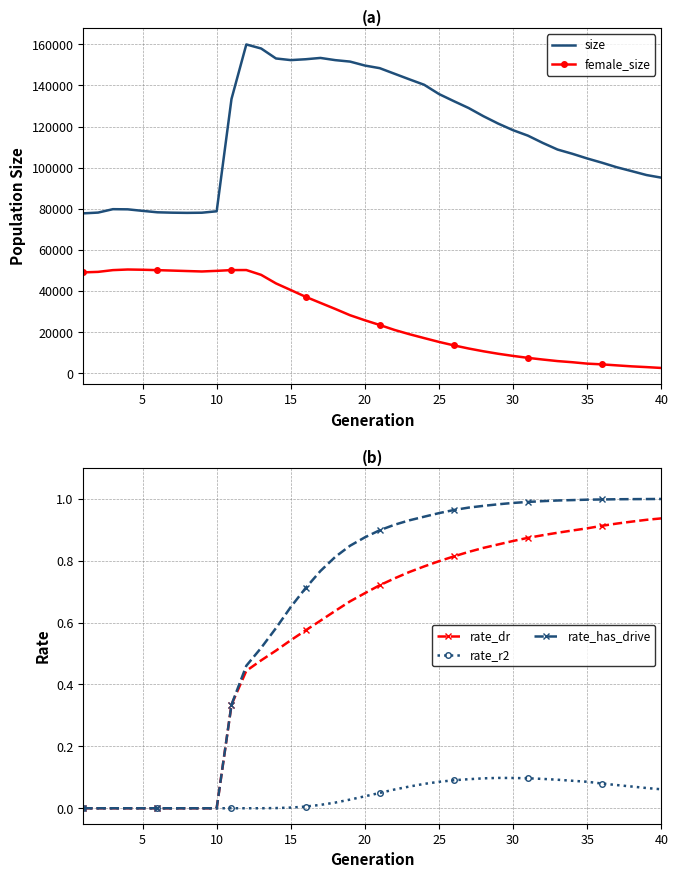

True or false: rate_r2 and rate_dr cross at least once.

False